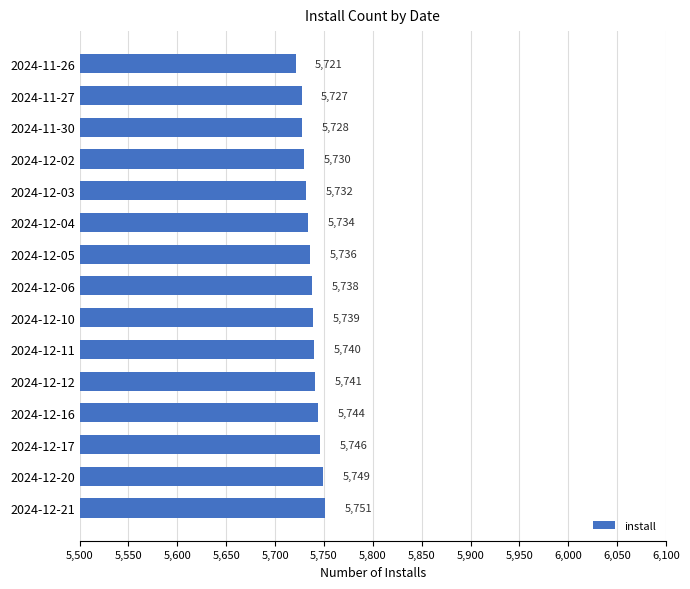

Rank the categories by value from highest to lowest.

2024-12-21, 2024-12-20, 2024-12-17, 2024-12-16, 2024-12-12, 2024-12-11, 2024-12-10, 2024-12-06, 2024-12-05, 2024-12-04, 2024-12-03, 2024-12-02, 2024-11-30, 2024-11-27, 2024-11-26